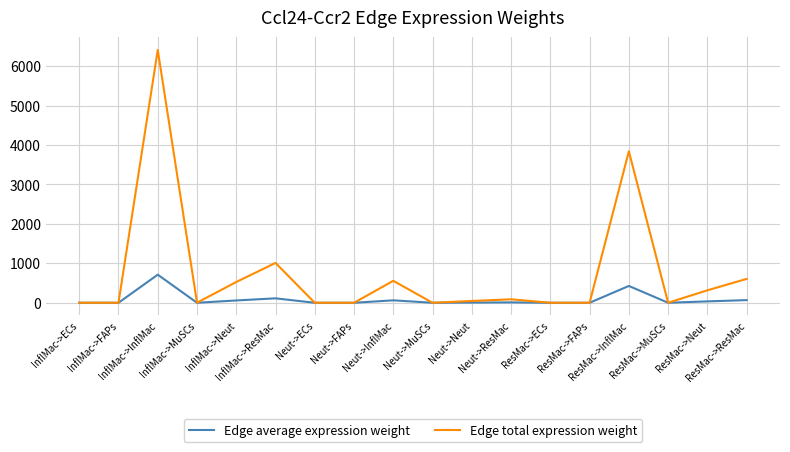

The Edge total expression weight series shows 67.2 at ResMac->Neut. True or false?

False